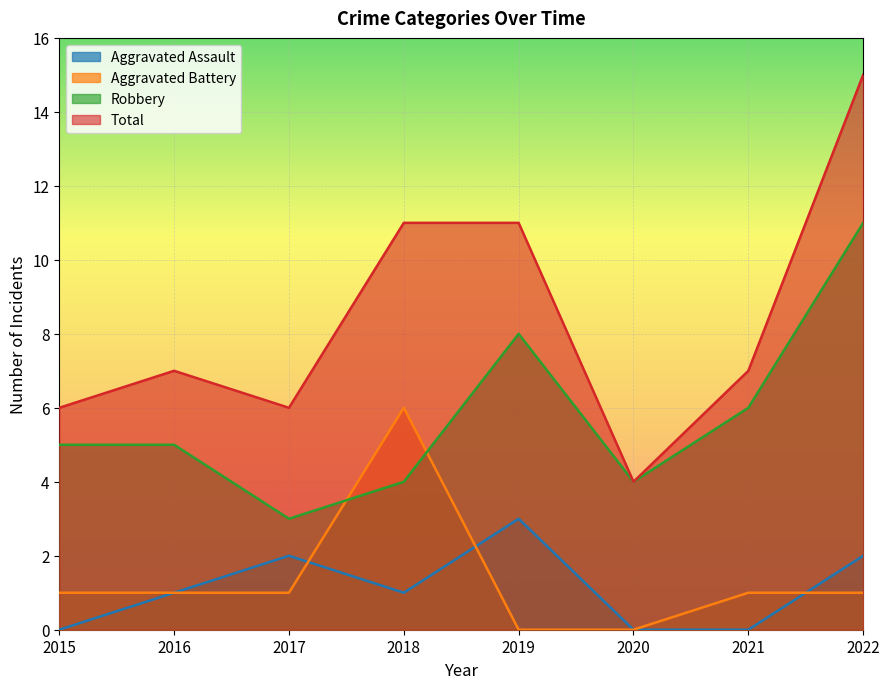

What is the difference between the Aggravated Assault values at 2016 and 2022?

1